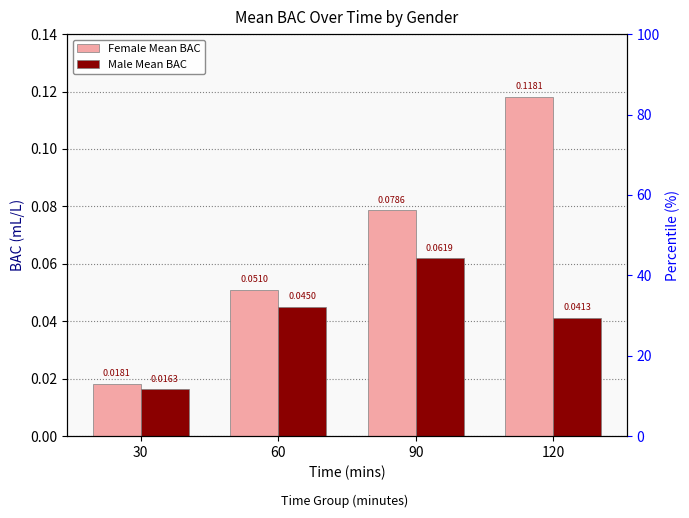

Reading left to right, list all the values displayed in this chart.

Female Mean BAC: 30=0.0	60=0.1	90=0.1	120=0.1
Male Mean BAC: 30=0.0	60=0.0	90=0.1	120=0.0